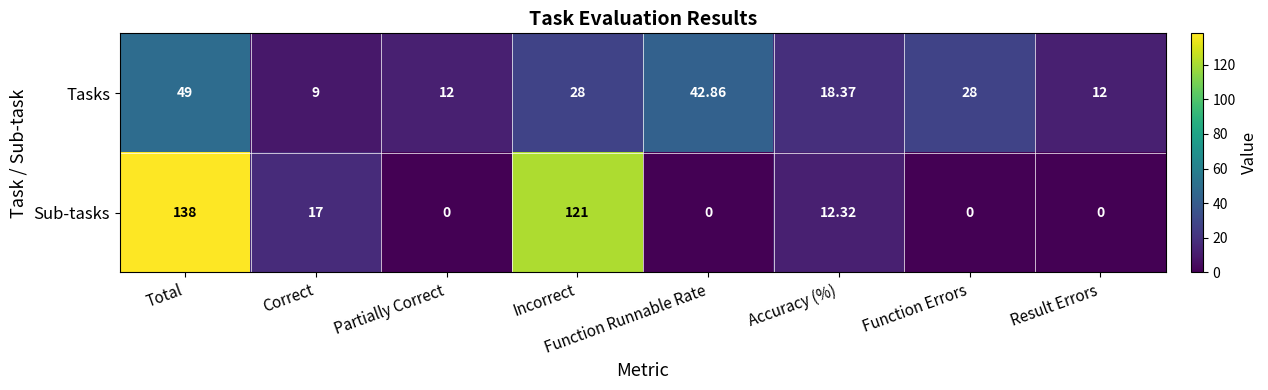

Which category has the highest value in the Tasks series?

Total